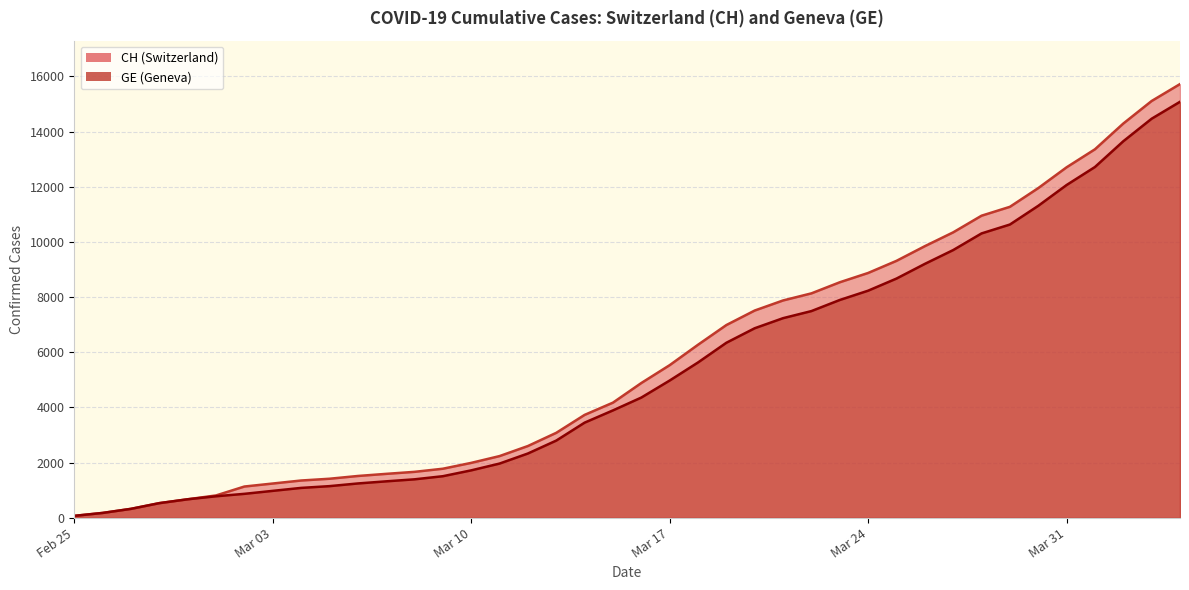

Reading right to left, extract all data points from this chart.

CH: 15719	15106	14289	13356	12703	11949	11271	10949	10346	9845	9313	8874	8537	8135	7878	7513	6987	6273	5533	4886	4175	3731	3081	2603	2238	1992	1780	1667	1594	1517	1417	1353	1244	1135	812	673	533	326	178	72
GE: 15077	14464	13647	12714	12061	11307	10629	10307	9704	9203	8671	8232	7895	7493	7236	6871	6345	5631	4976	4359	3894	3450	2800	2332	1967	1721	1509	1396	1323	1246	1149	1085	978	870	782	673	533	326	178	72